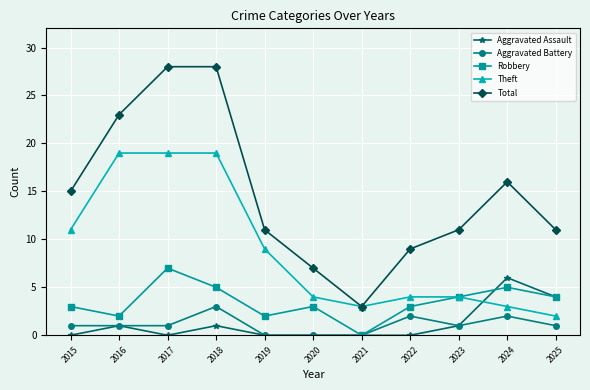

Where is the first local maximum for Robbery?

2017